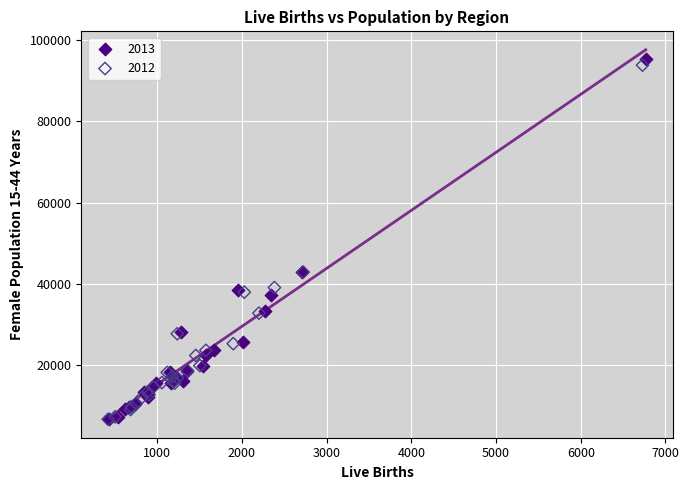

Which series reaches the maximum Y coordinate?

2013